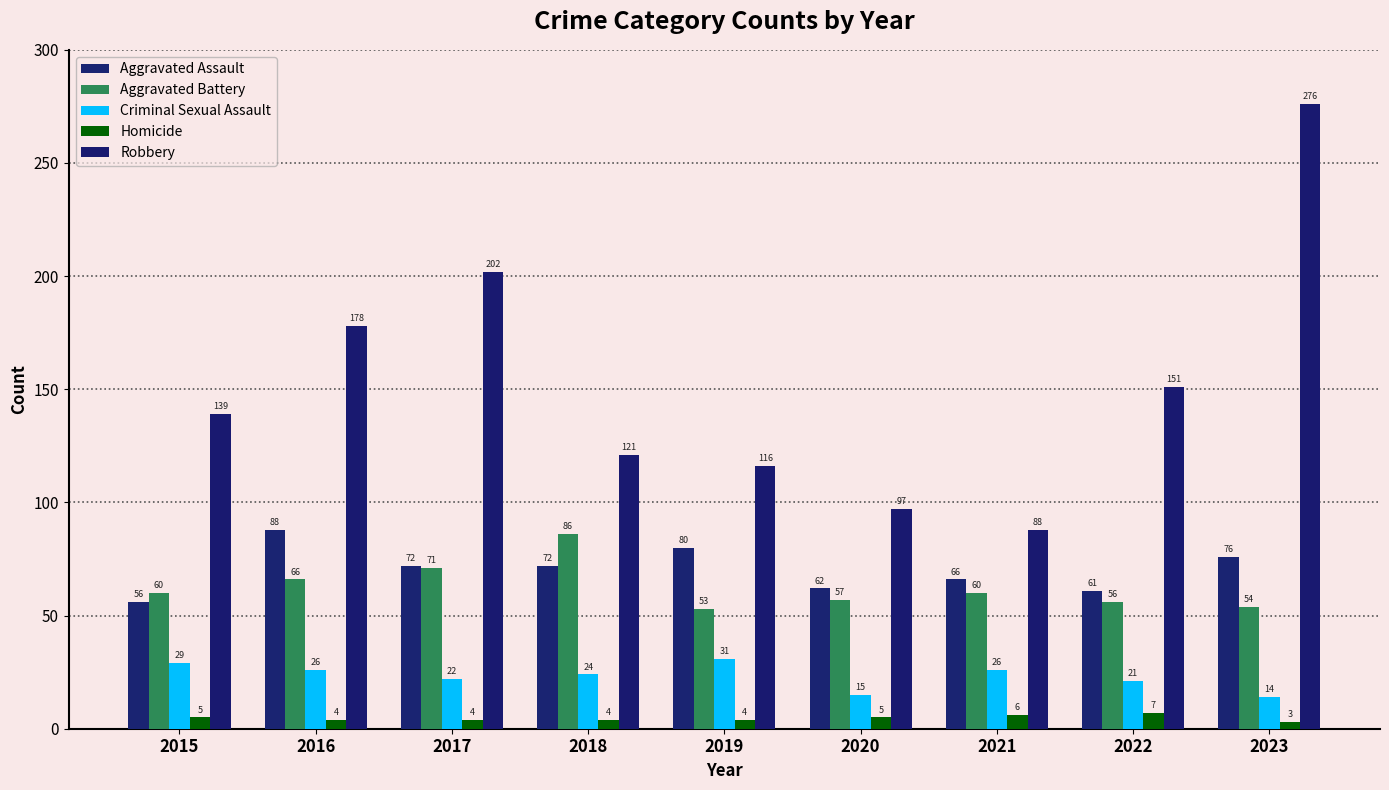

Rank the series at 2023 from highest to lowest value.

Robbery, Aggravated Assault, Aggravated Battery, Criminal Sexual Assault, Homicide